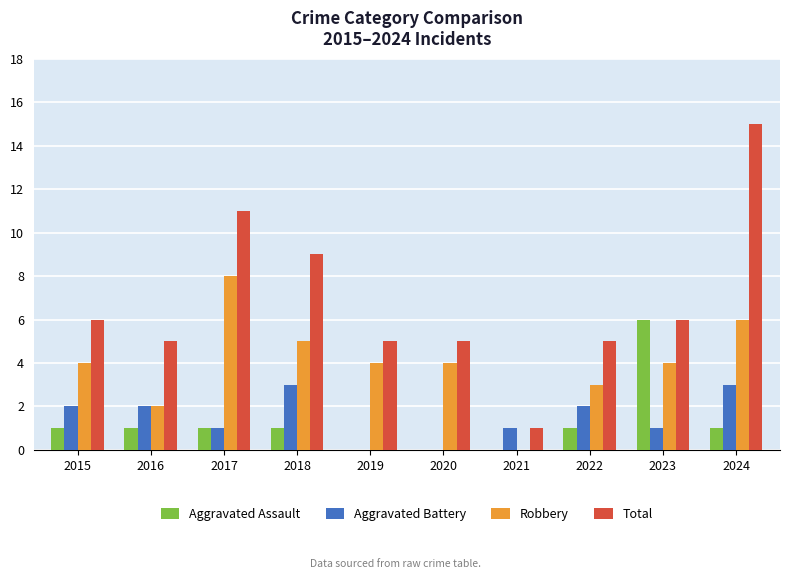

What is the sum of the Robbery values at 2020 and 2024?

10